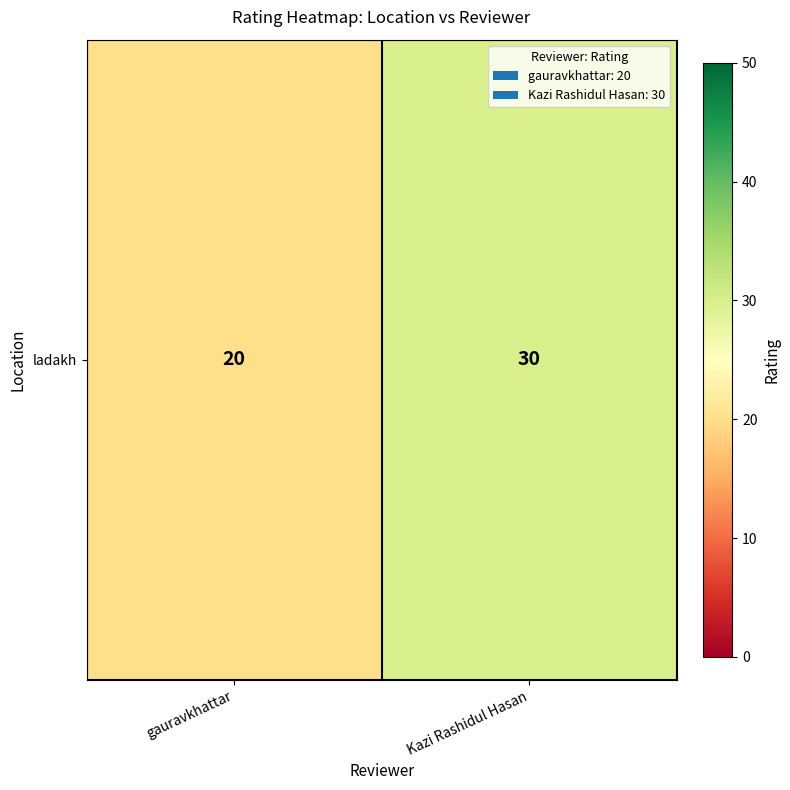

What is the greatest value displayed?

30